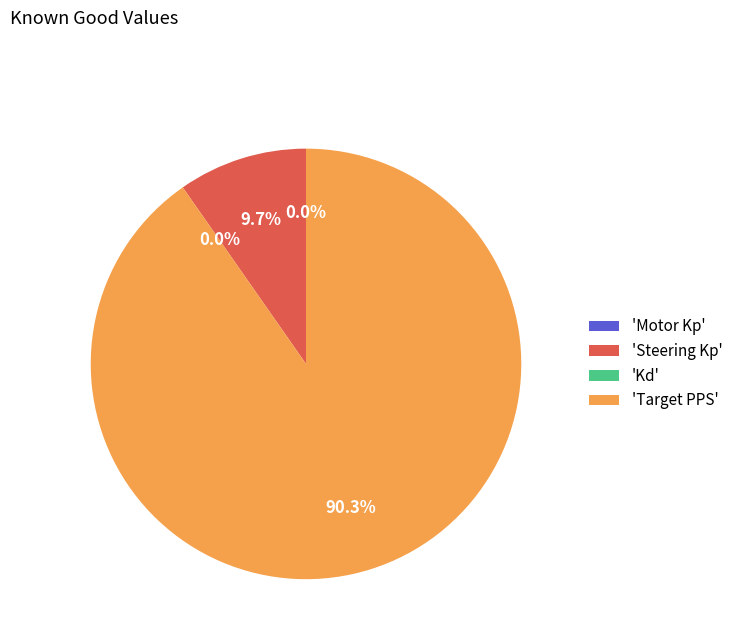

To the nearest percent, what is the difference between the largest and smallest slice percentages?

90%